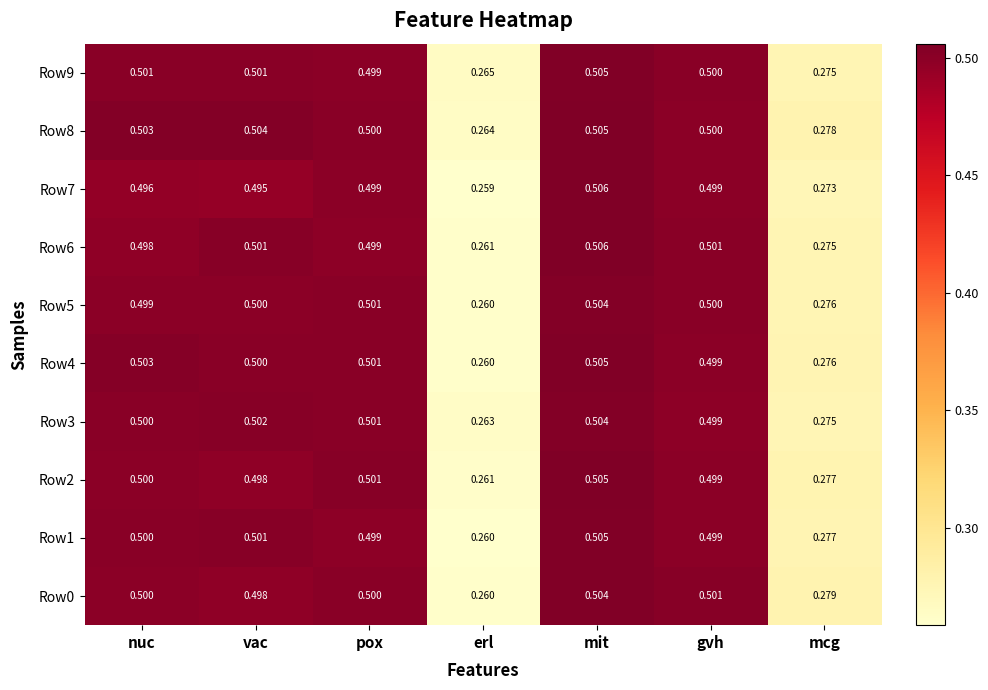

Between vac and erl, which series saw the biggest shift?

Row1